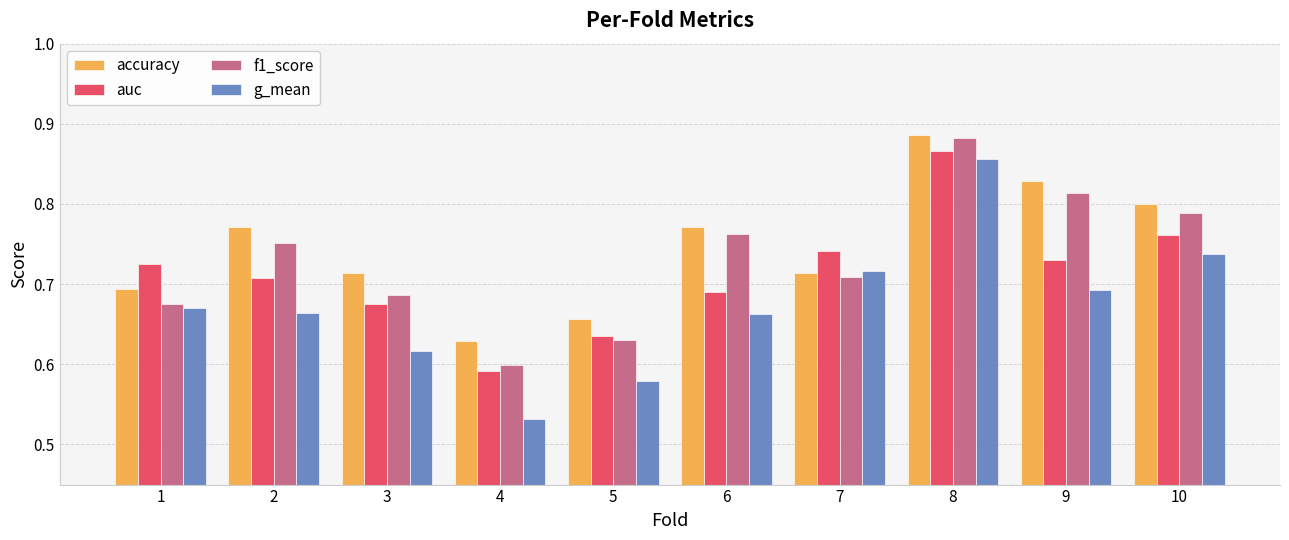

Are the bars horizontal?

No